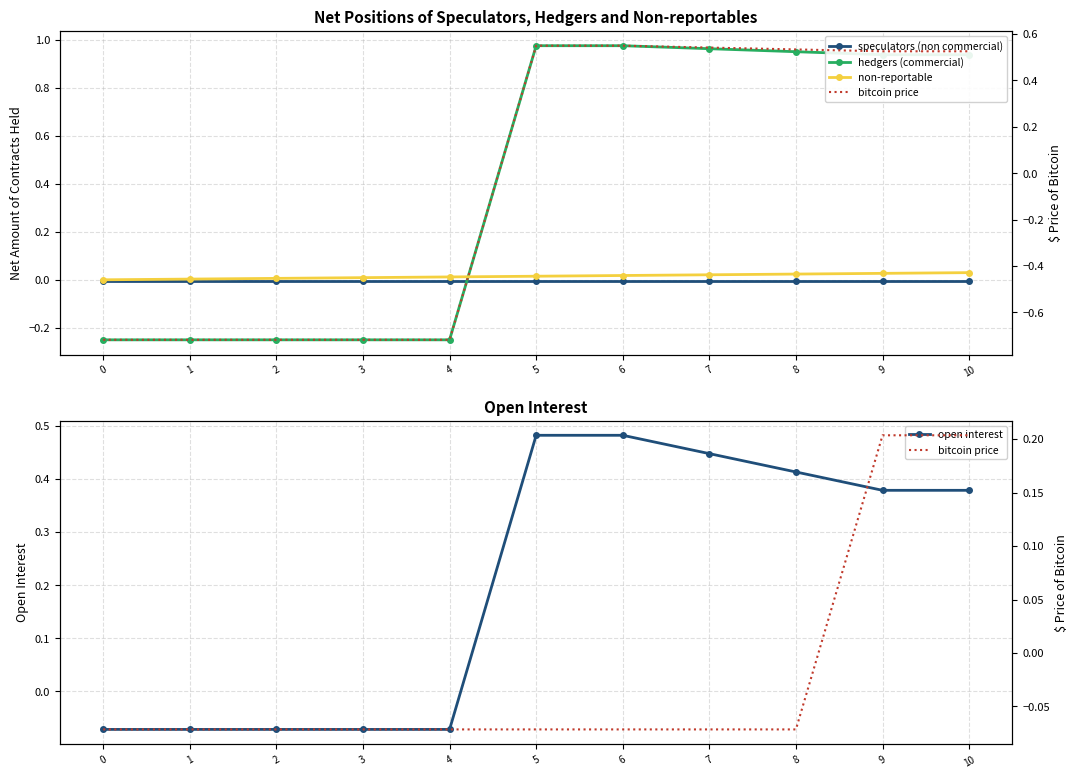

True or false: bitcoin price has more than 2 interior local peaks.

False